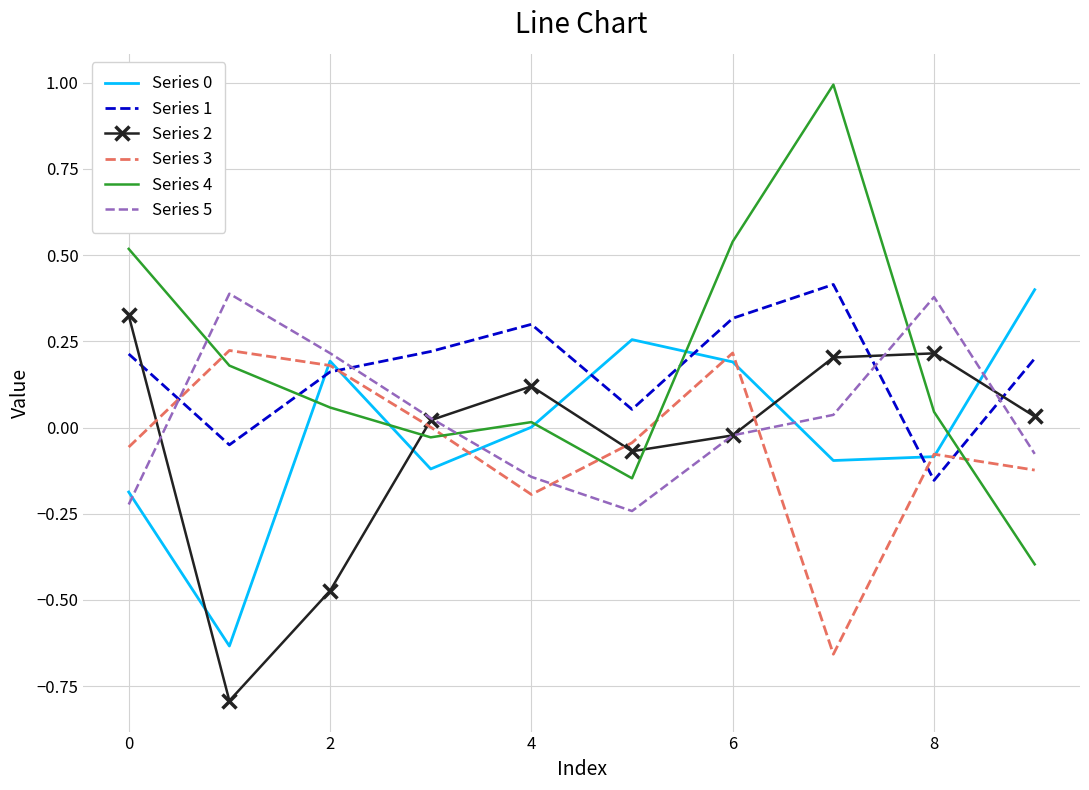

True or false: Series 0 and Series 2 cross at least once.

True